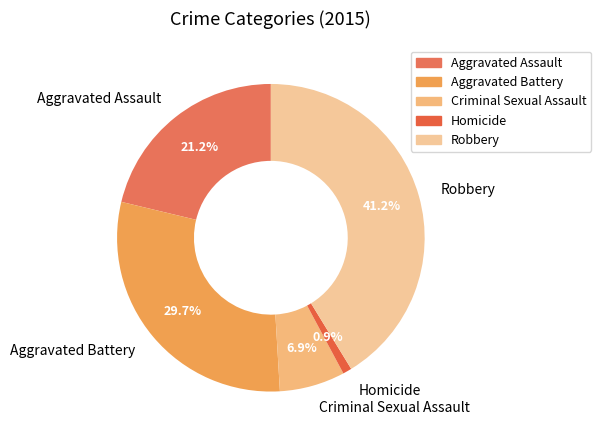

What percentage is the Robbery slice, to the nearest percent?

41%